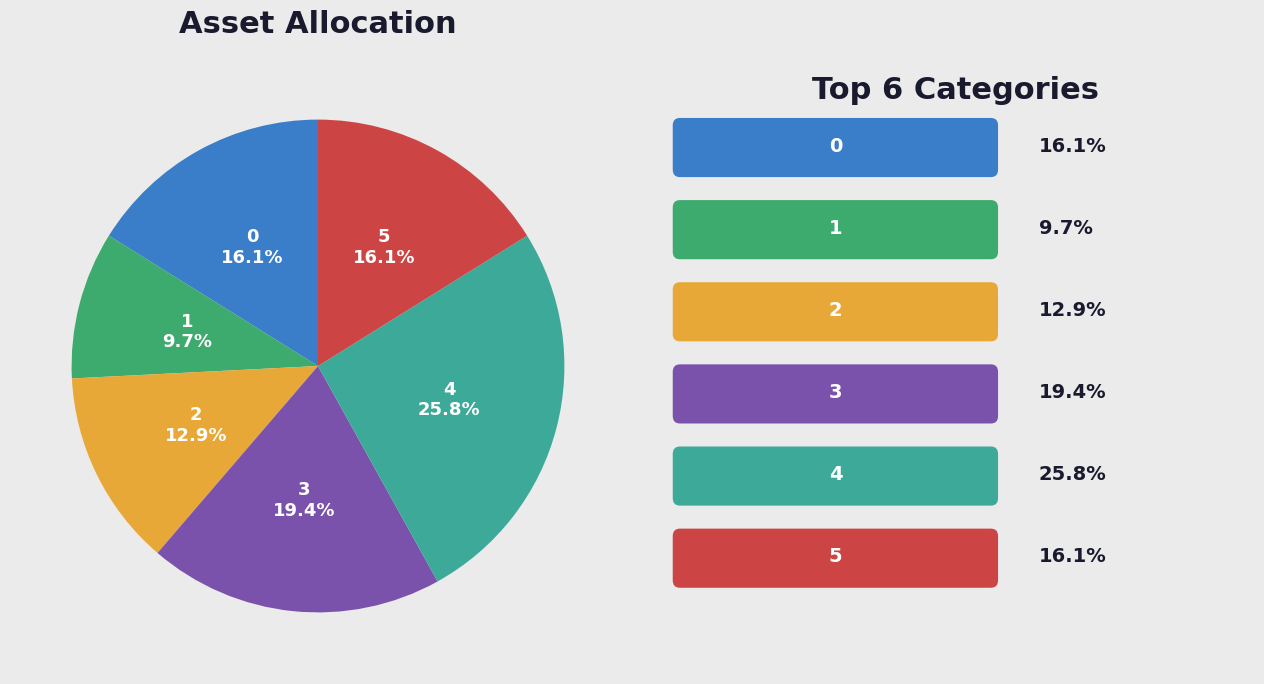

Is there a majority slice in this chart?

No